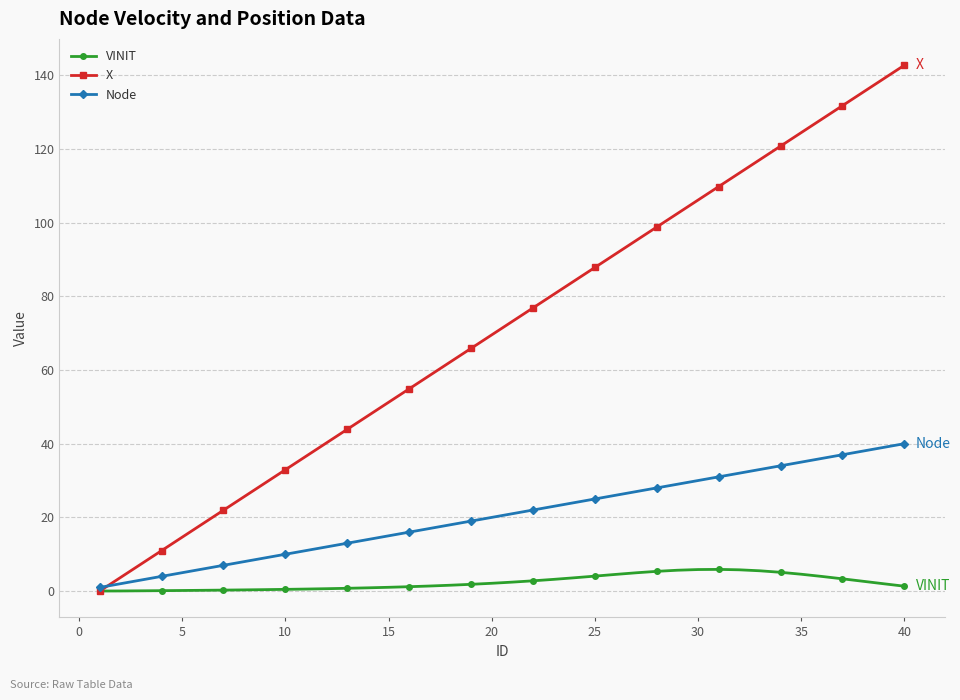

Which series has the largest total across all categories?

X